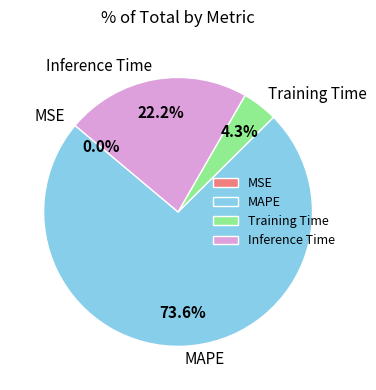

Between Training Time and MAPE, which is larger?

MAPE